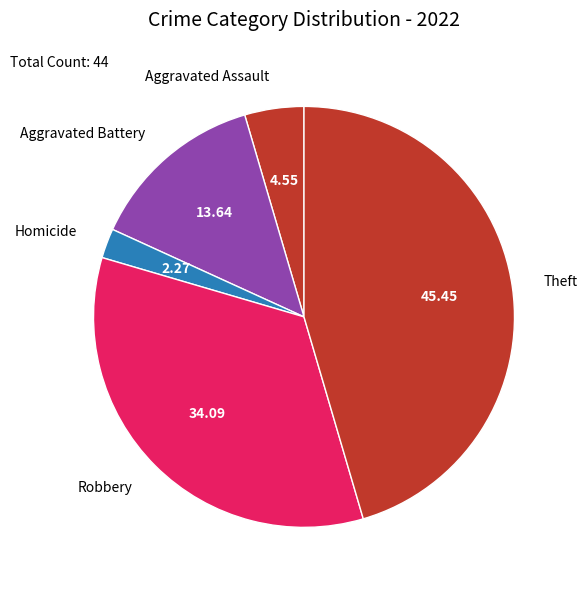

Which category has the smallest portion of the pie?

Homicide